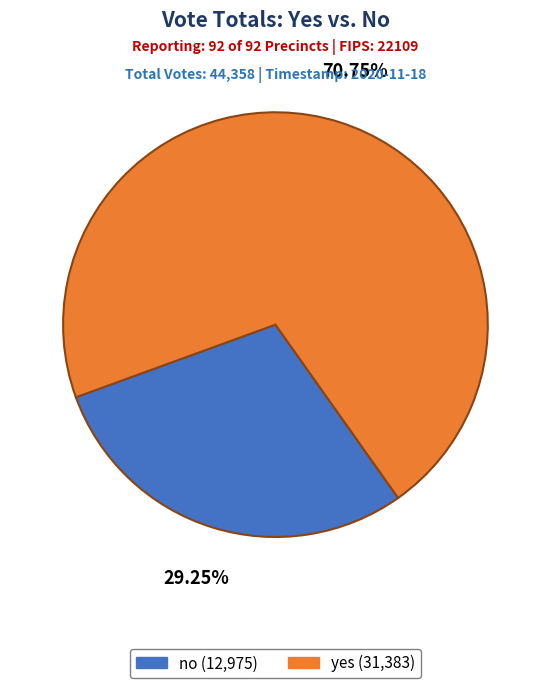

How many segments does this pie chart have?

2